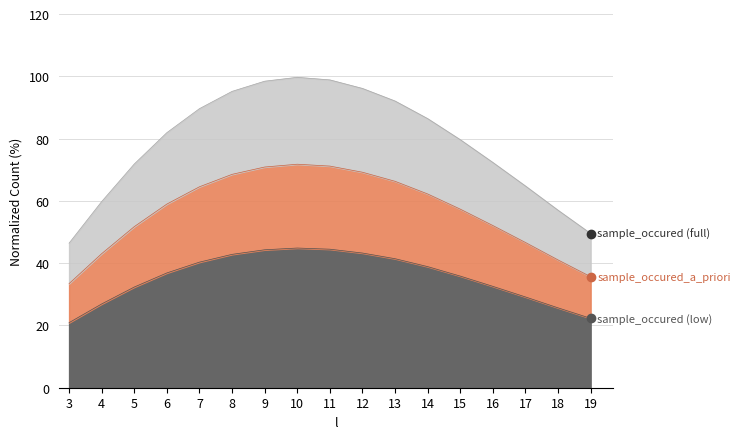

What is the total value across all series at 13?

92.1